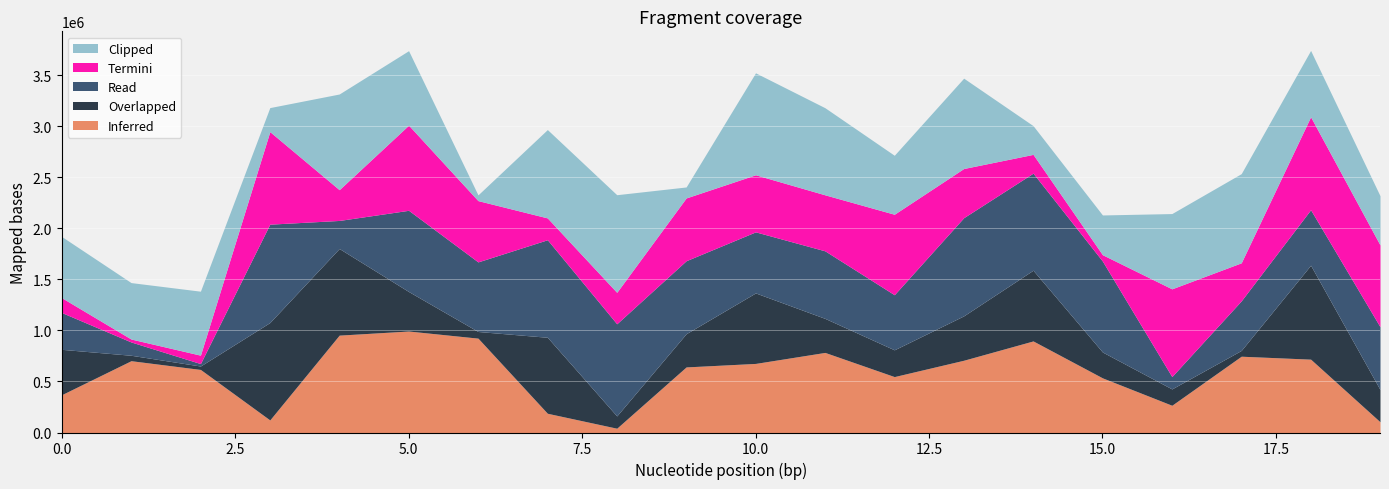

What is the spread (max minus min) of values at 6?

868354